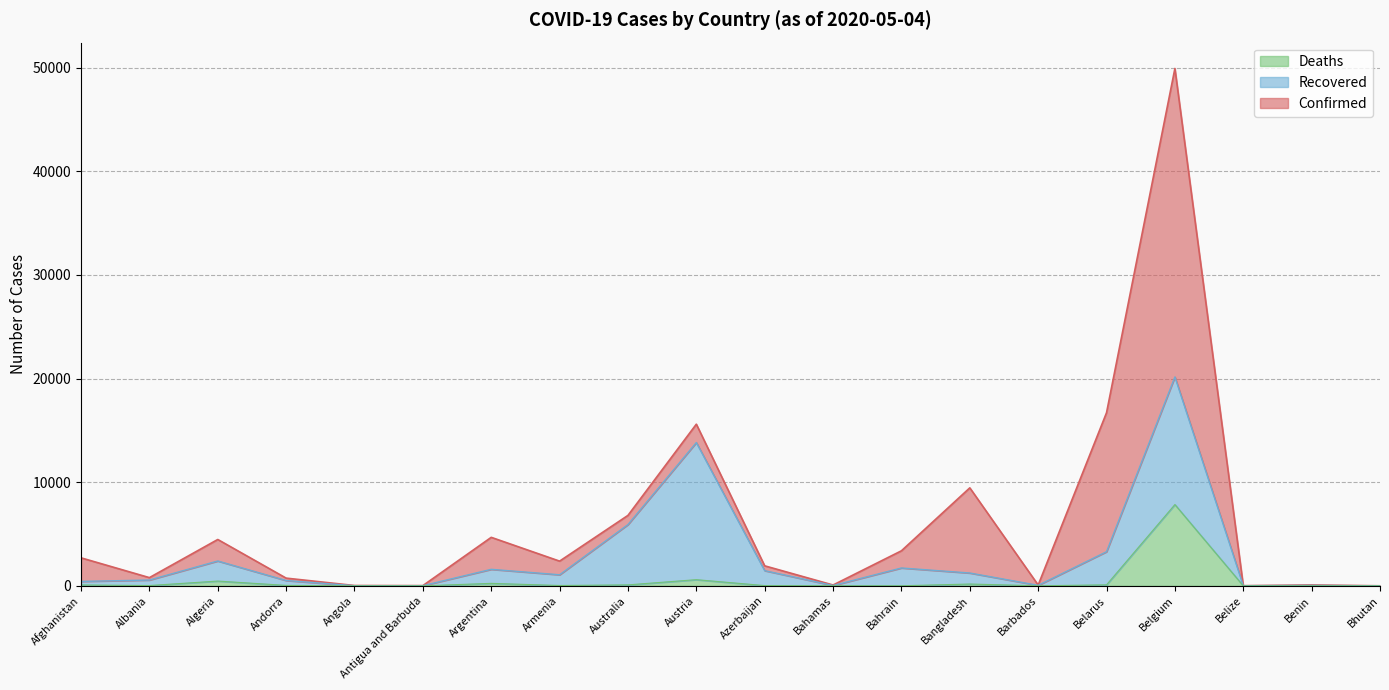

True or false: Deaths has more than 0 interior local peaks.

True